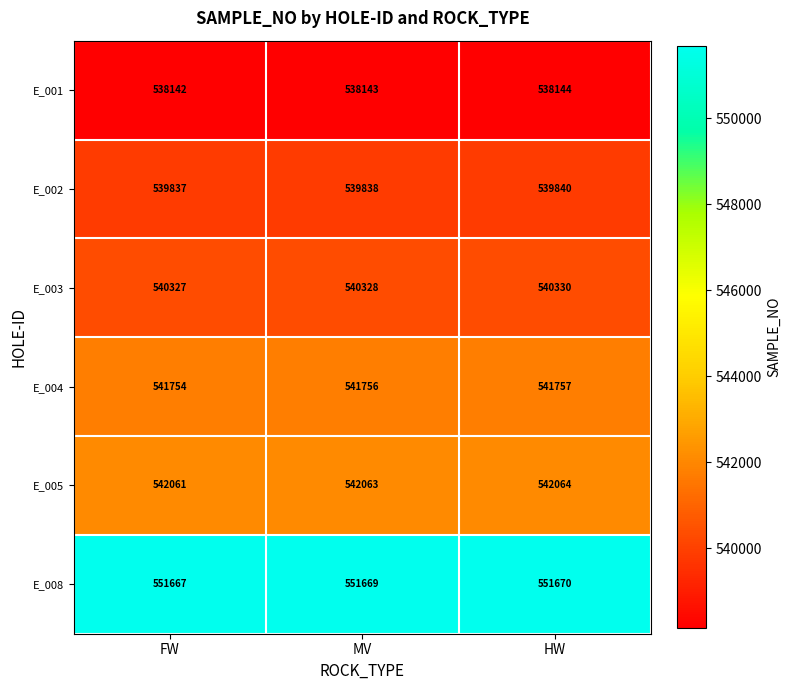

Where is E_001 nearest to the value 538143?

MV